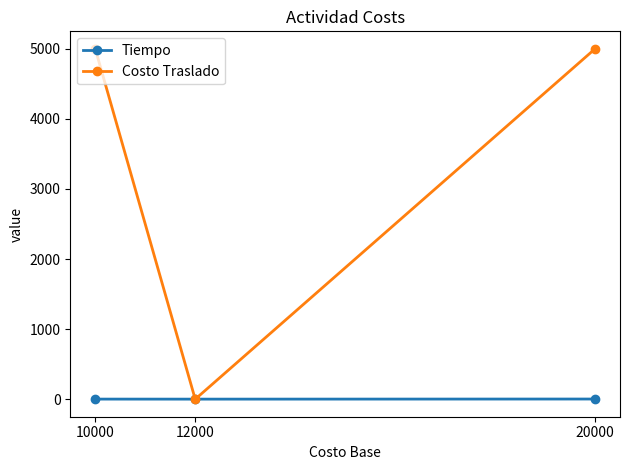

How many data points does each series have?

3